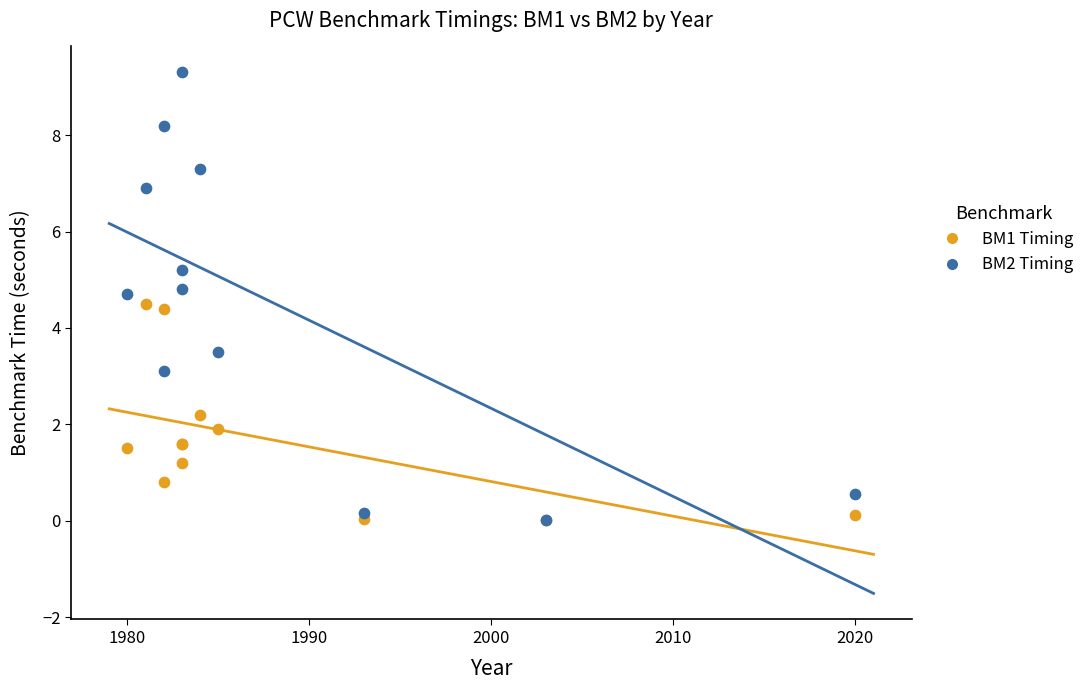

Which series has the widest spread of Y values?

BM2 Timing